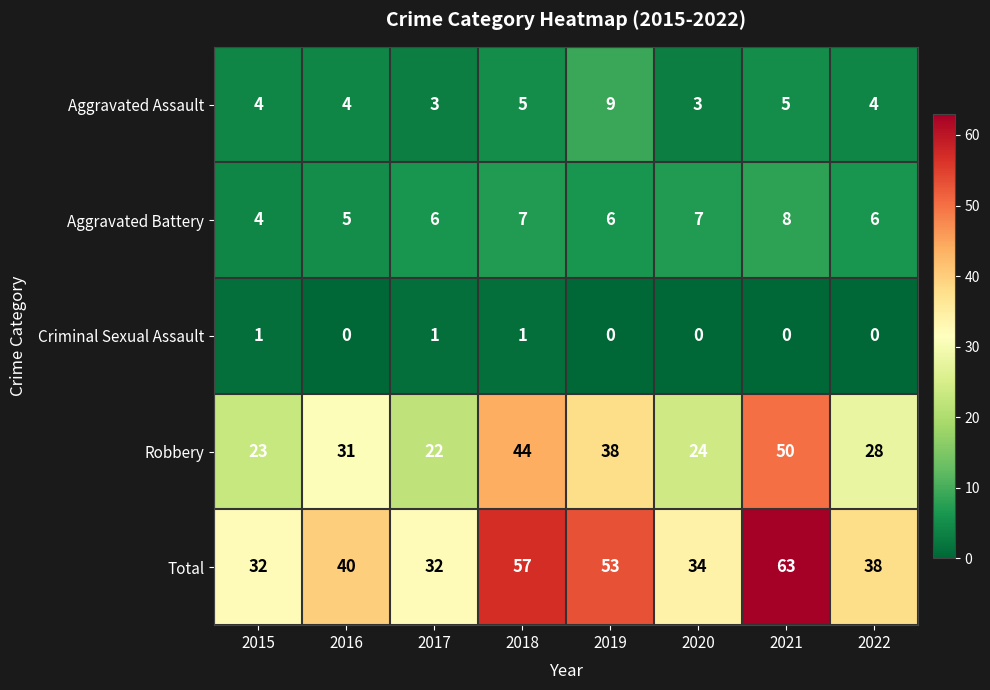

Count the Aggravated Battery values in the range 6 to 7.

5